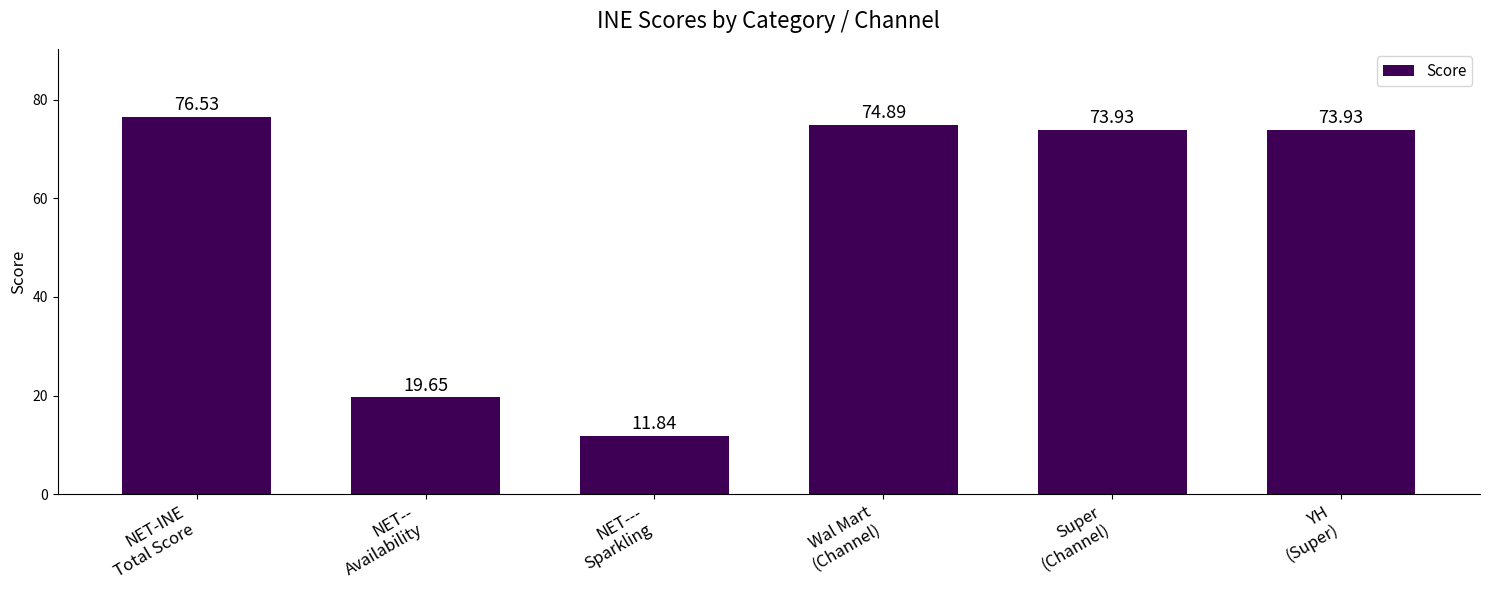

At which category does the chart reach its peak across all series?

NET-INE
Total Score